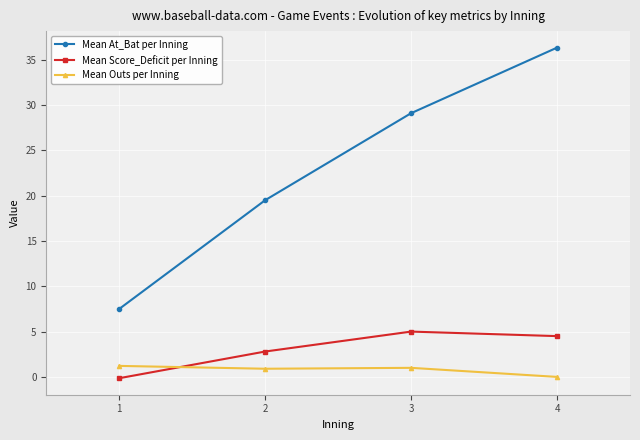

Where is the first local maximum for Mean Score_Deficit per Inning?

3